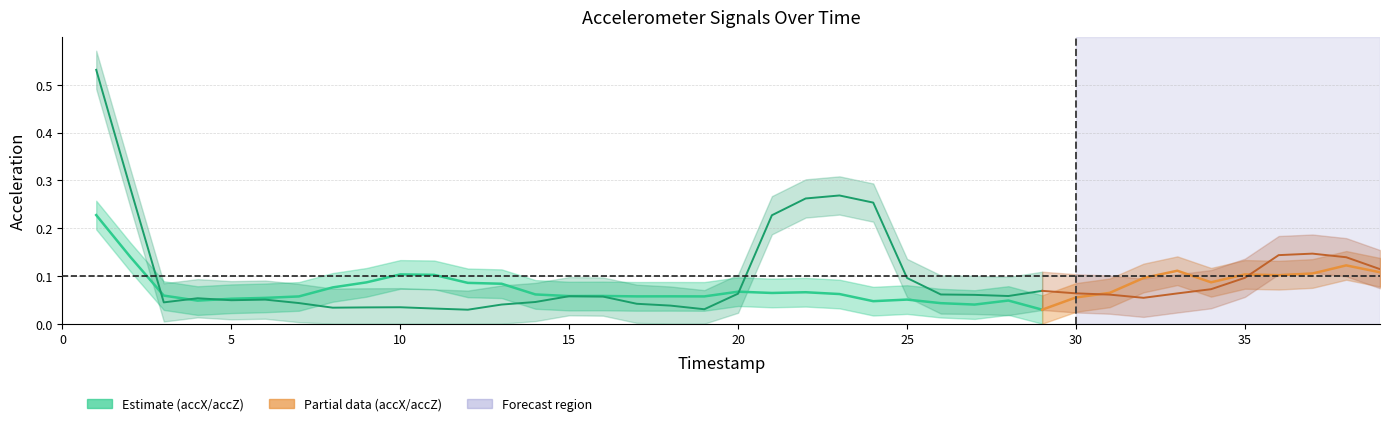

What is the average value of the accZ series?

0.1